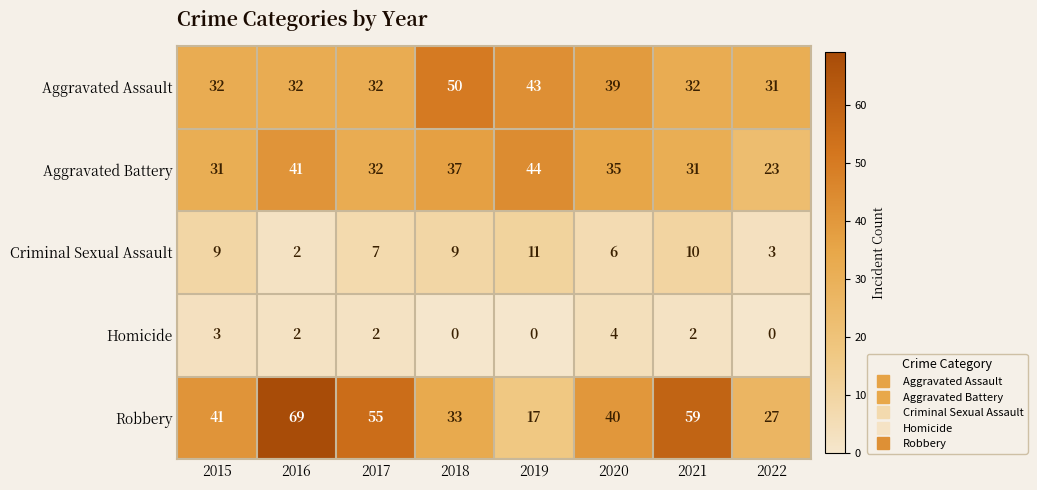

List the series in order of their peak value, lowest first.

Homicide, Criminal Sexual Assault, Aggravated Battery, Aggravated Assault, Robbery